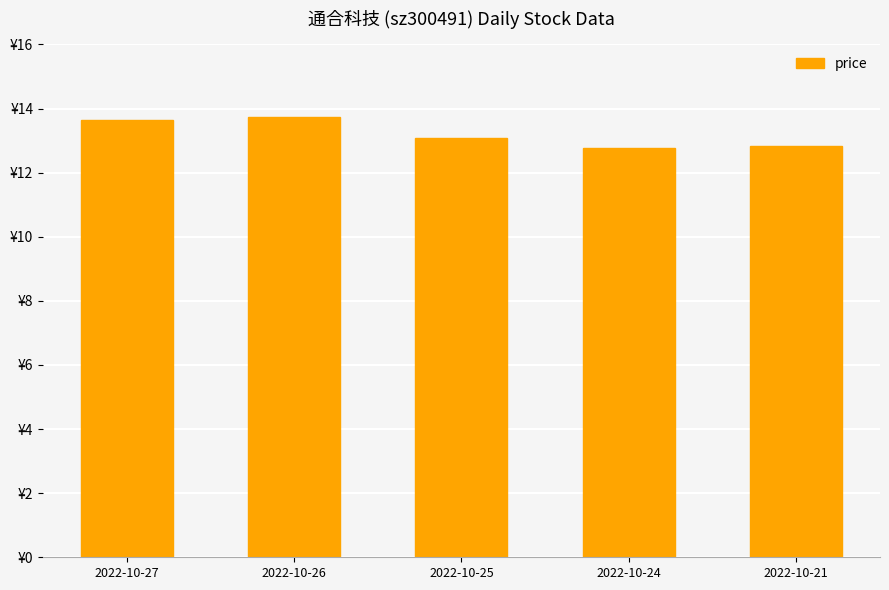

Is it true that the value at 2022-10-27 is 24.3?

False